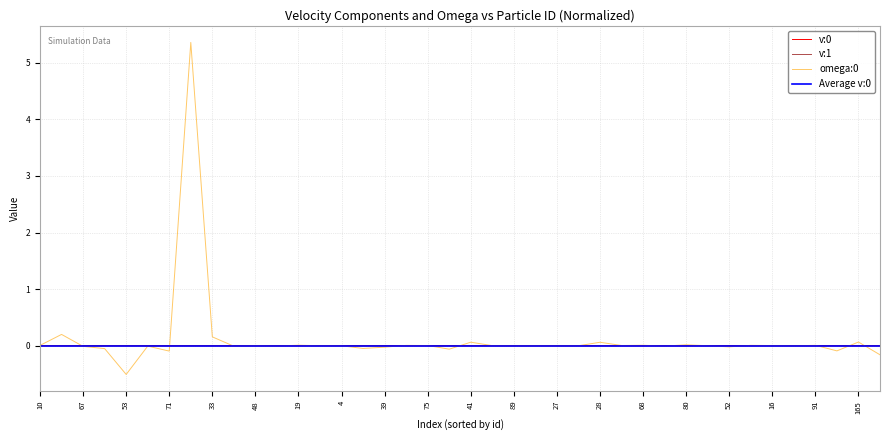

What position from the right is 48?

30